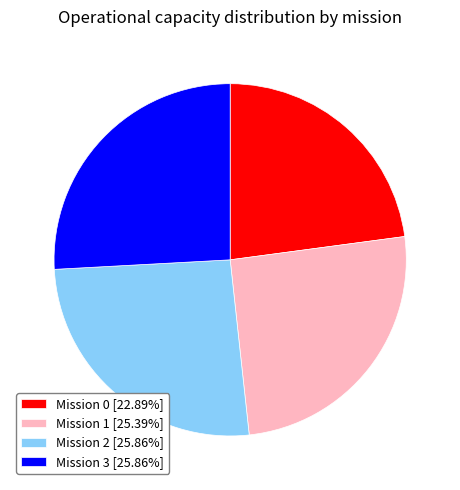

What is the ratio of the value at Mission 2 [25.86%] to the value at Mission 0 [22.89%]?

1.1